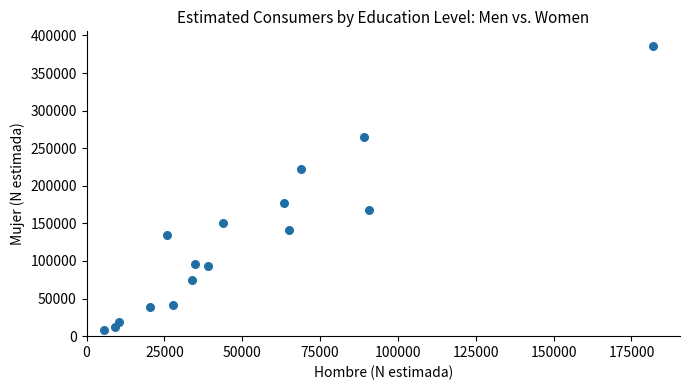

What Y value in the scatter plot is closest to 197620?

177500